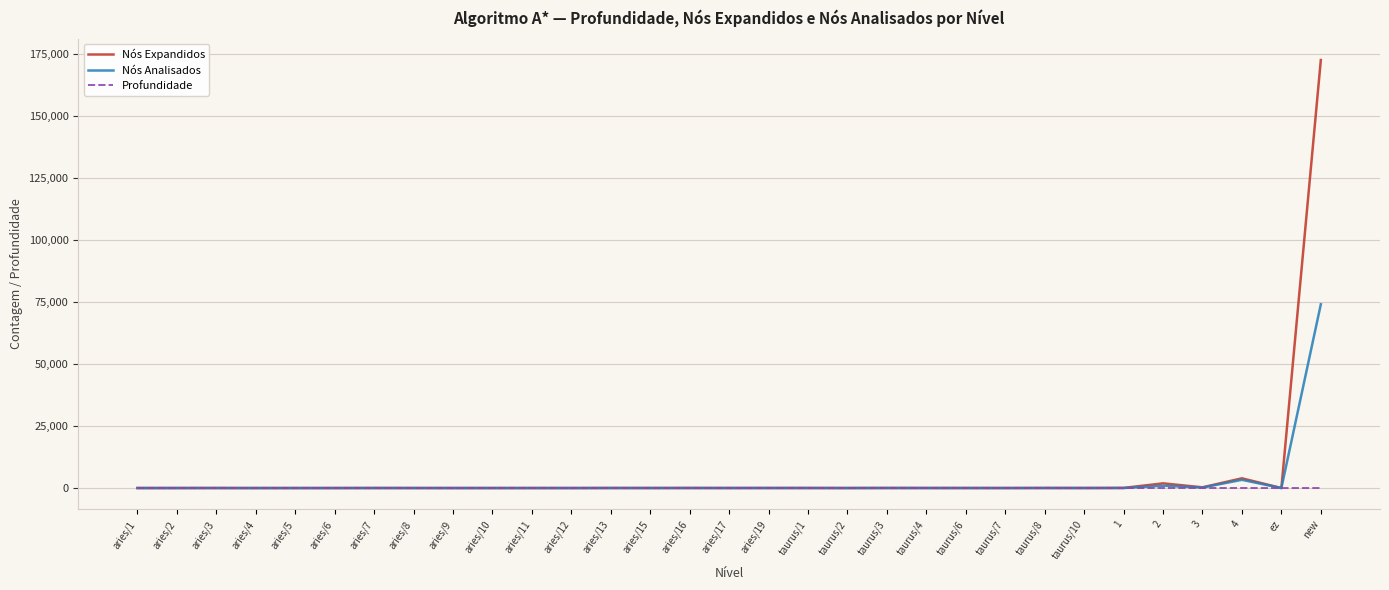

Which series has the widest spread of values?

Nós Expandidos